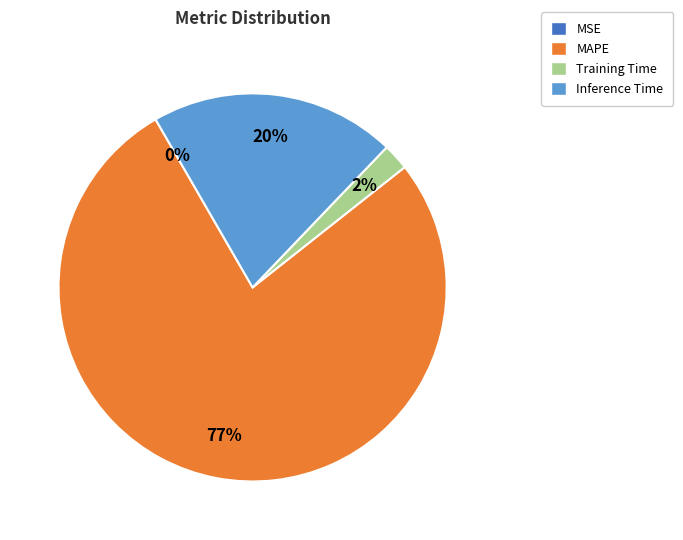

Between Training Time and Inference Time, which is larger?

Inference Time